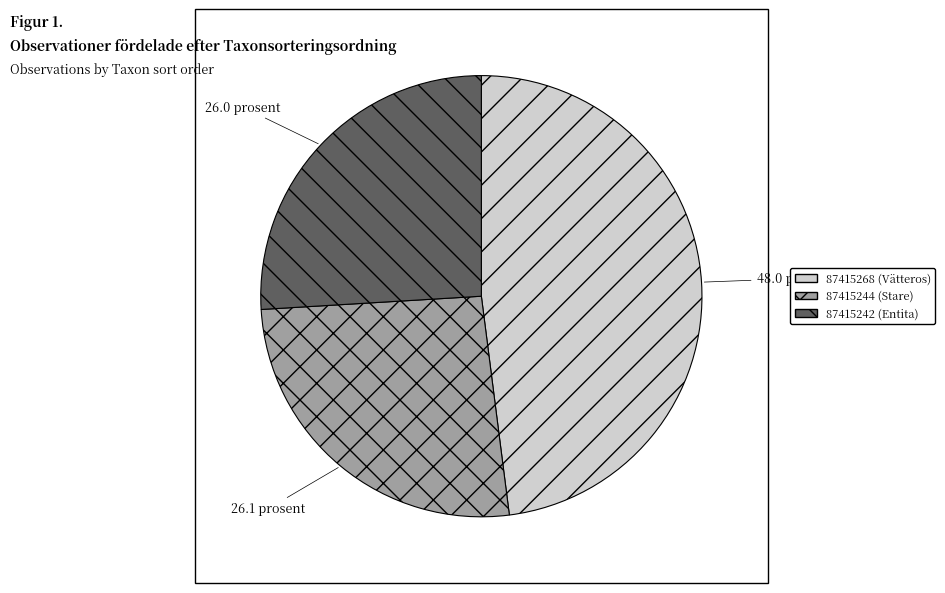

Is 87415268 (Vätteros) the majority of the pie?

No